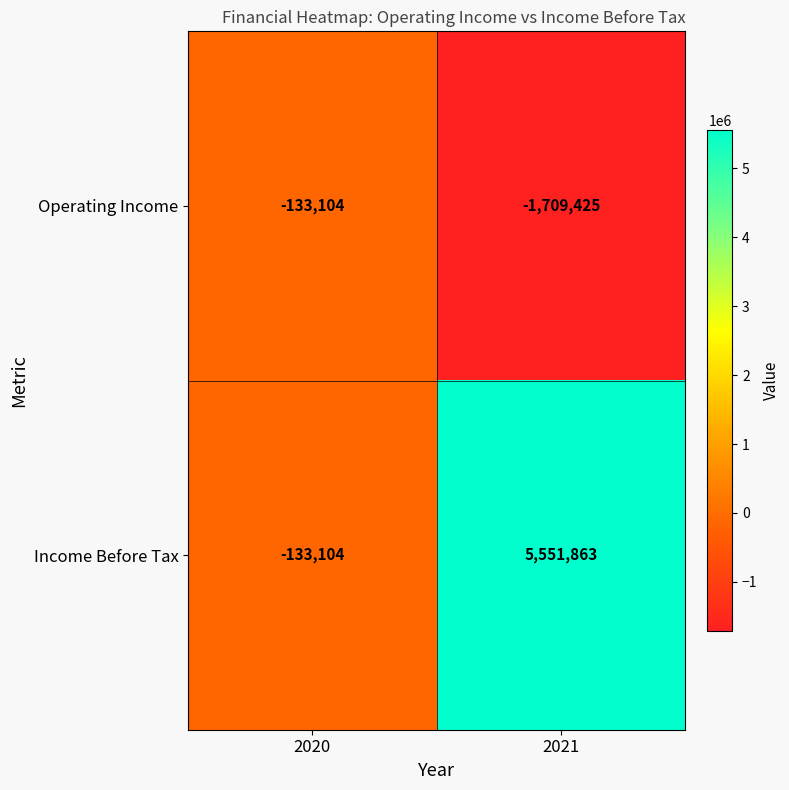

What is the difference between the Operating Income values at 2020 and 2021?

1576321